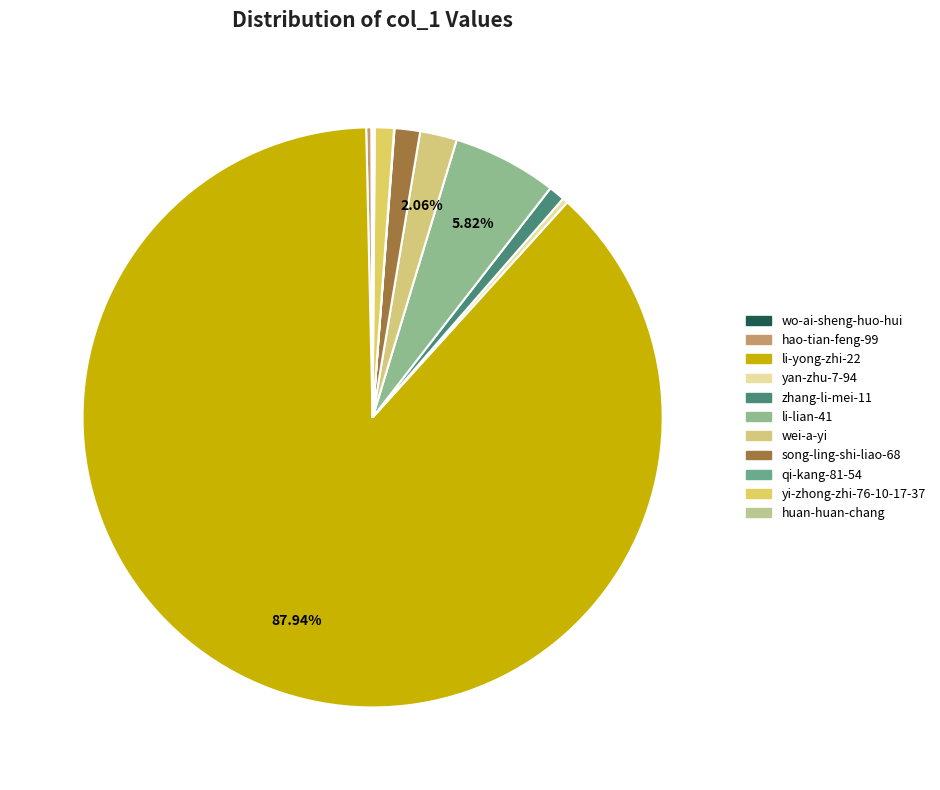

What is the smallest slice in the pie chart?

qi-kang-81-54